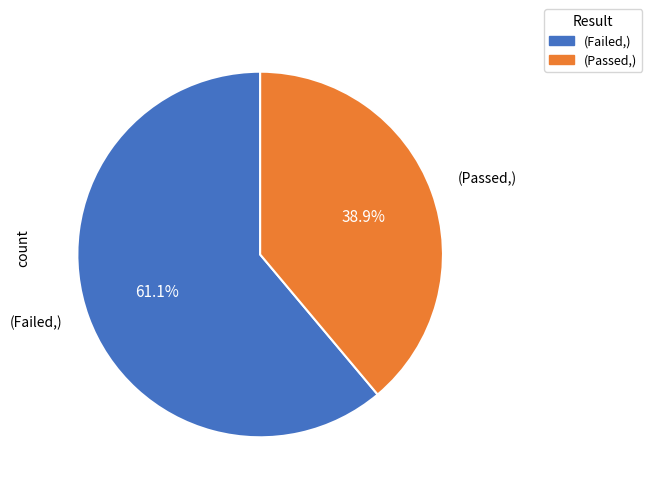

Which slice represents more than half of the pie?

(Failed,)